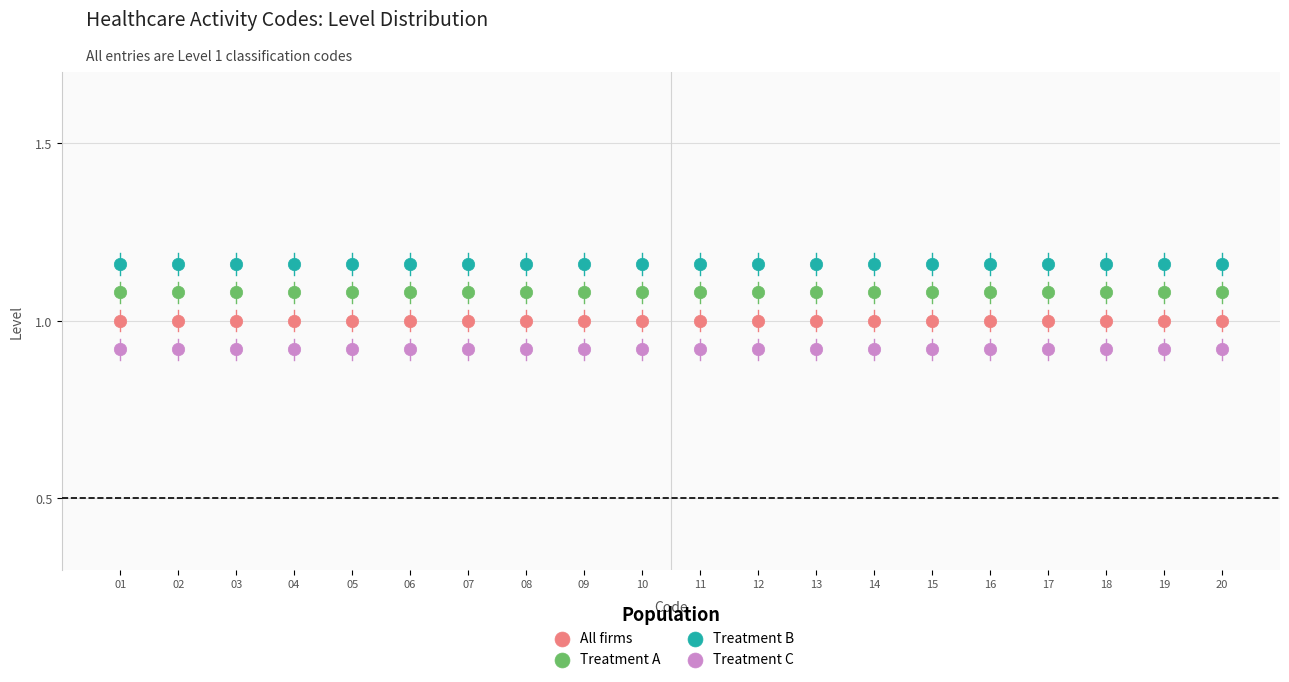

Which series contains the highest Y value?

Treatment B